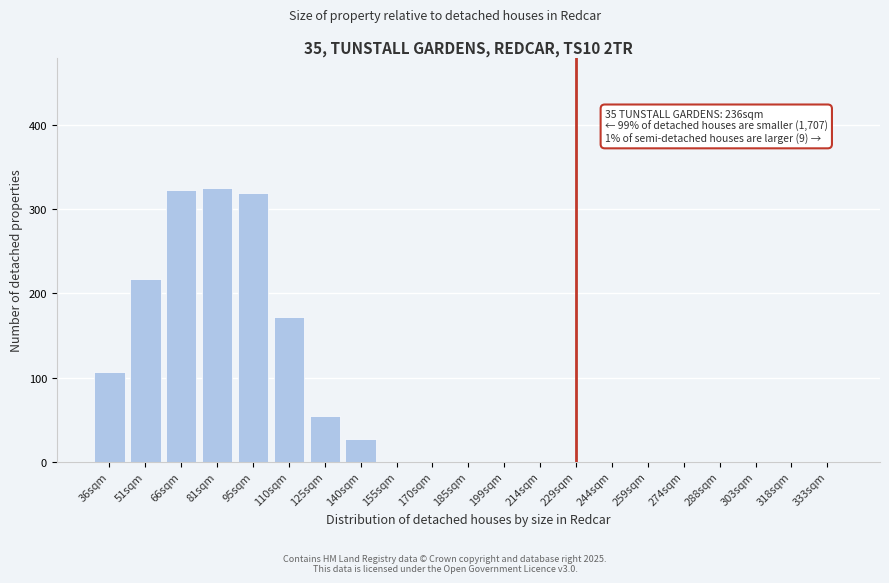

Reading right to left, transcribe all the data shown in this chart.

333sqm=0	318sqm=0	303sqm=0	288sqm=0	274sqm=0	259sqm=0	244sqm=0	229sqm=0	214sqm=0	199sqm=0	185sqm=0	170sqm=0	155sqm=0	140sqm=27	125sqm=54	110sqm=172	95sqm=320	81sqm=325	66sqm=323	51sqm=217	36sqm=107